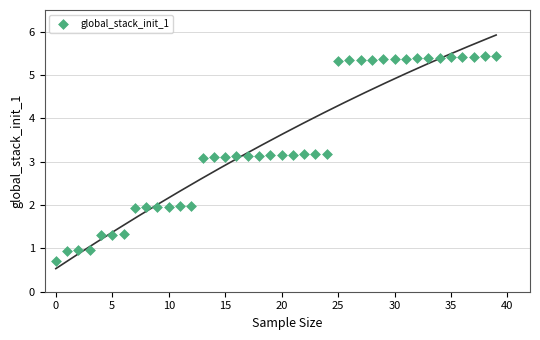

What is the range of Y values (max minus min)?

4.7